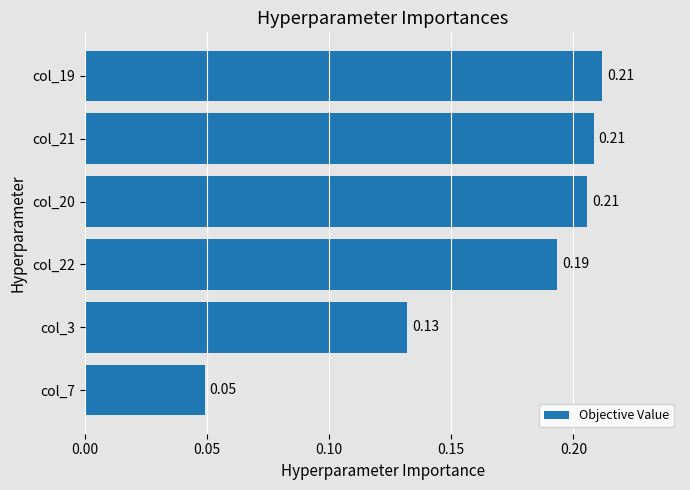

Between col_19 and col_7, which is larger?

col_19